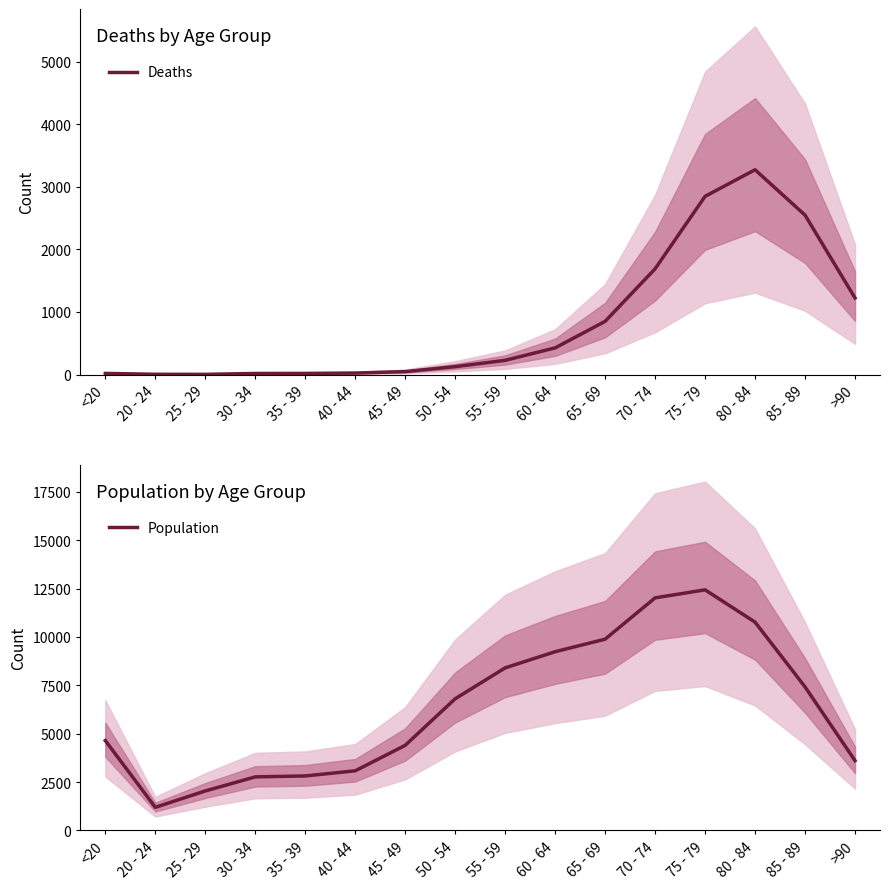

What is the label of the 8th point from the right?

55 - 59